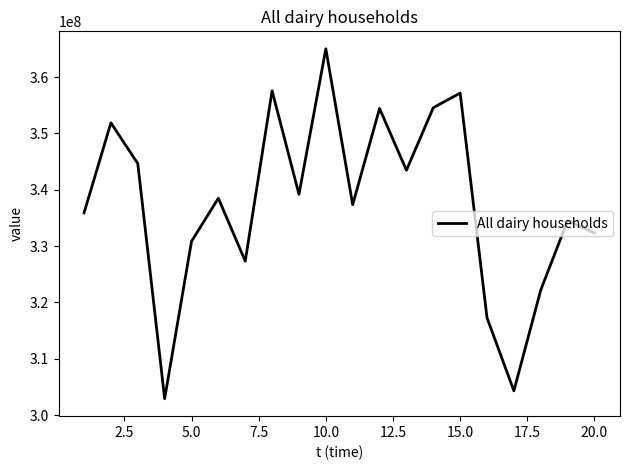

What is the difference between the maximum and minimum values?

62100186.3